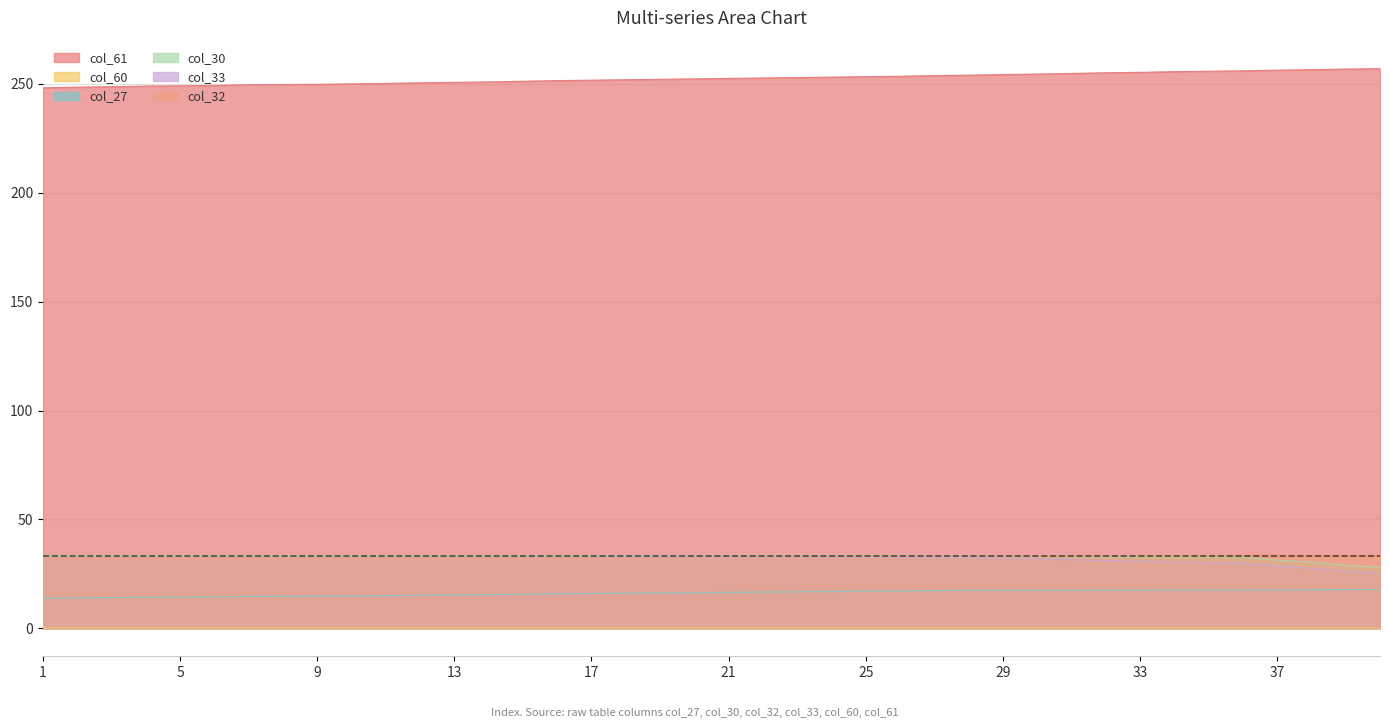

How many lines are shown in the chart?

6